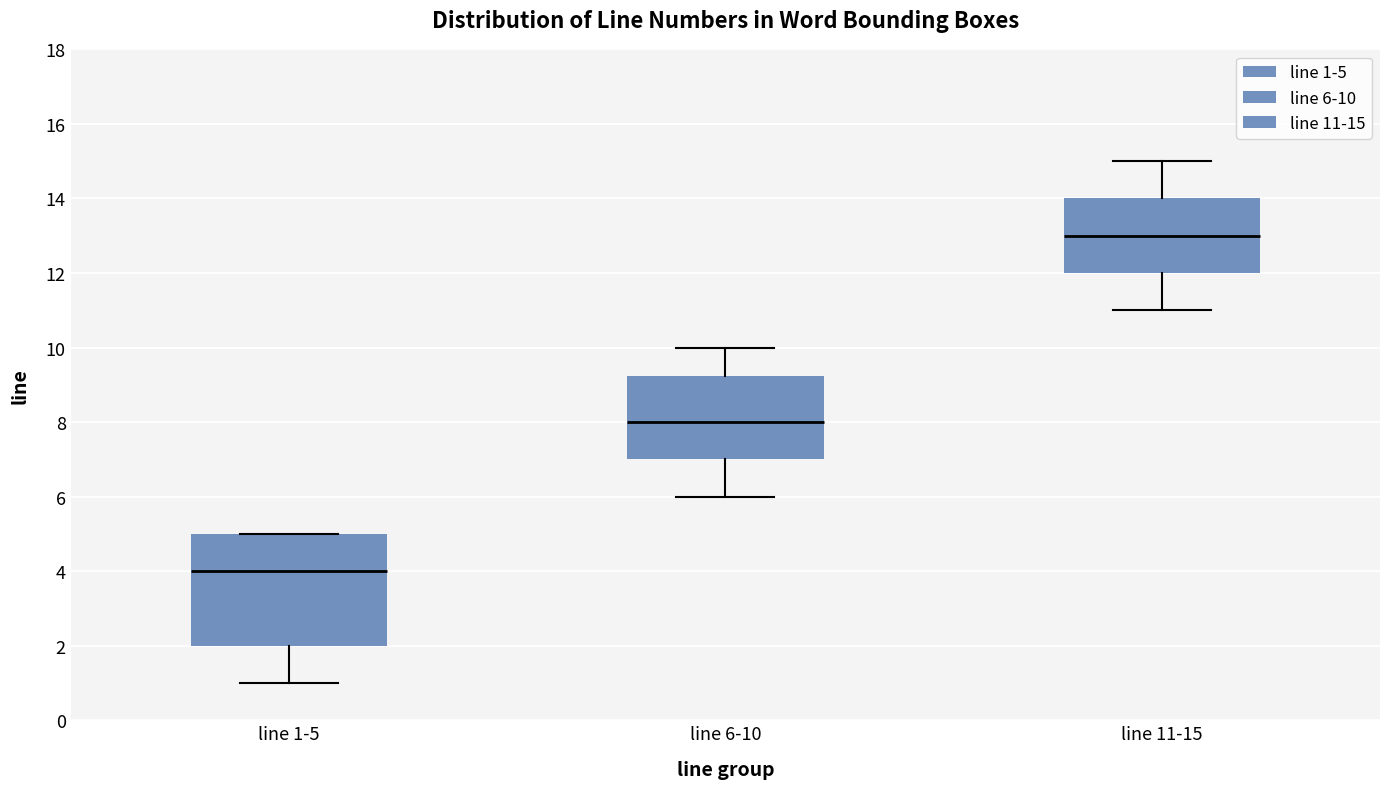

Comparing the boxes themselves (not the whiskers), which one is the tallest?

line 1-5